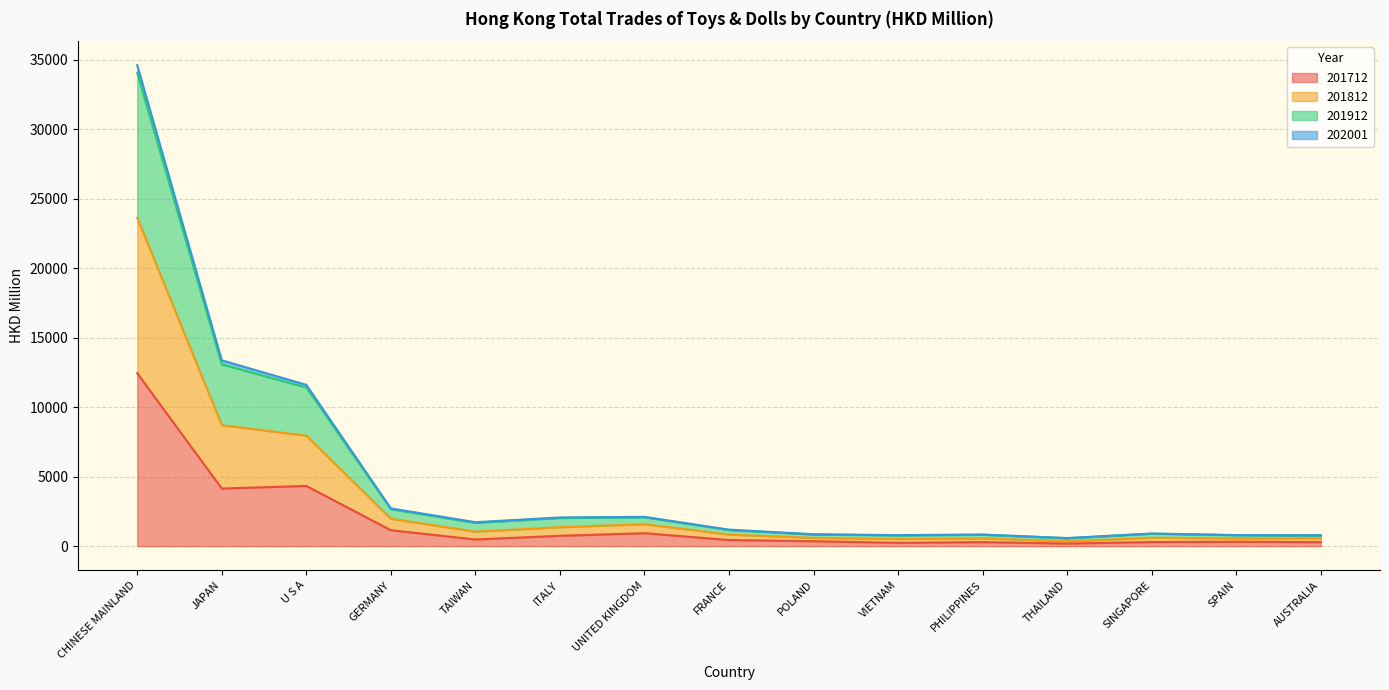

At which label does 201712 reach its peak?

CHINESE MAINLAND